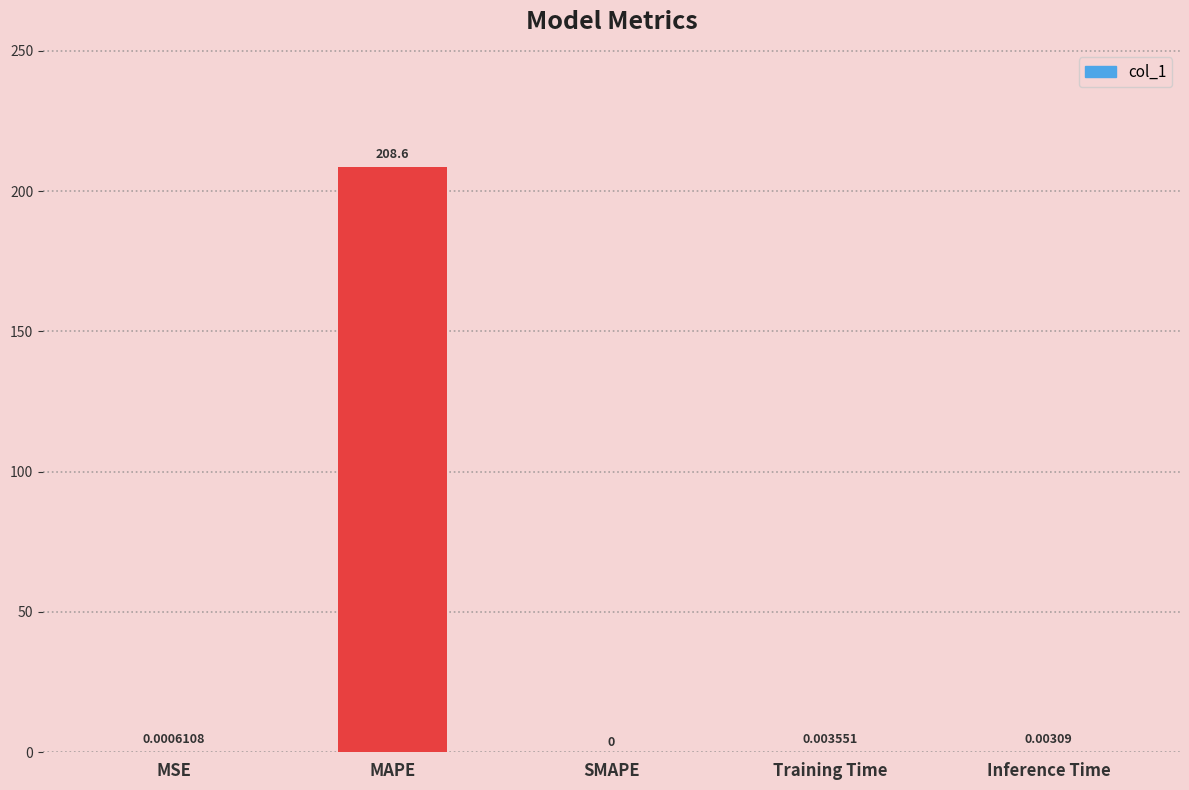

Which label corresponds to the largest value in the chart?

MAPE